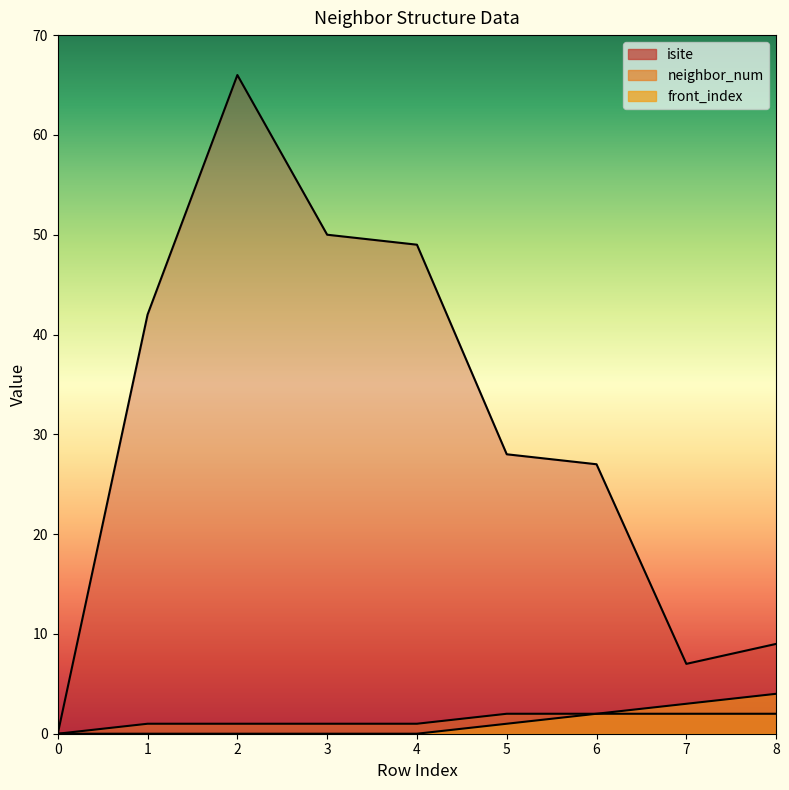

Does the chart have visible grid lines?

No